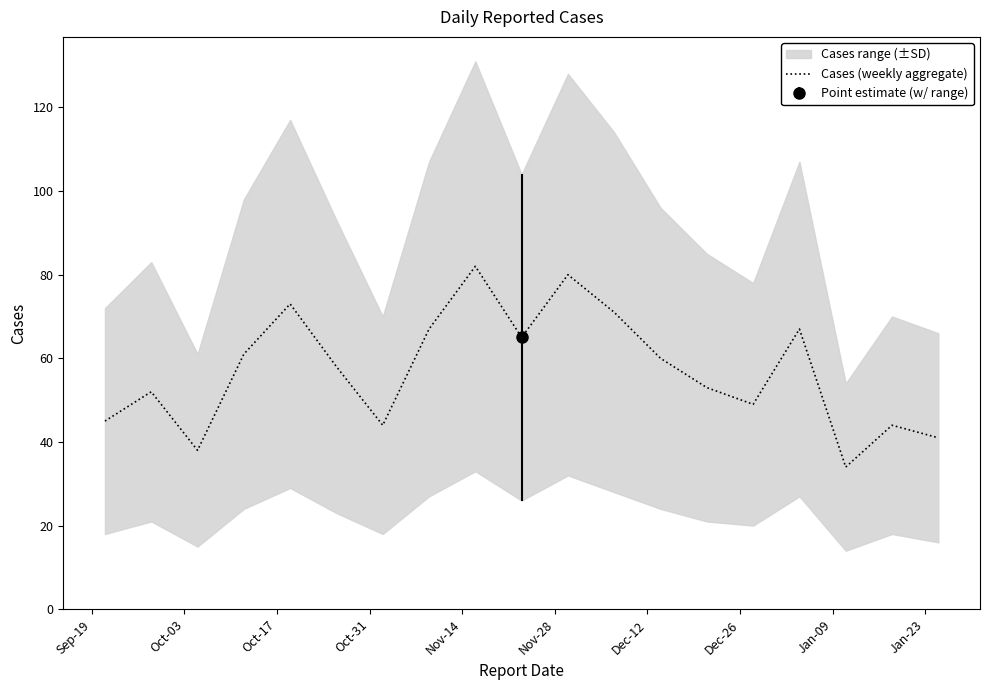

What is the minimum value for Cases (weekly aggregate)?

34